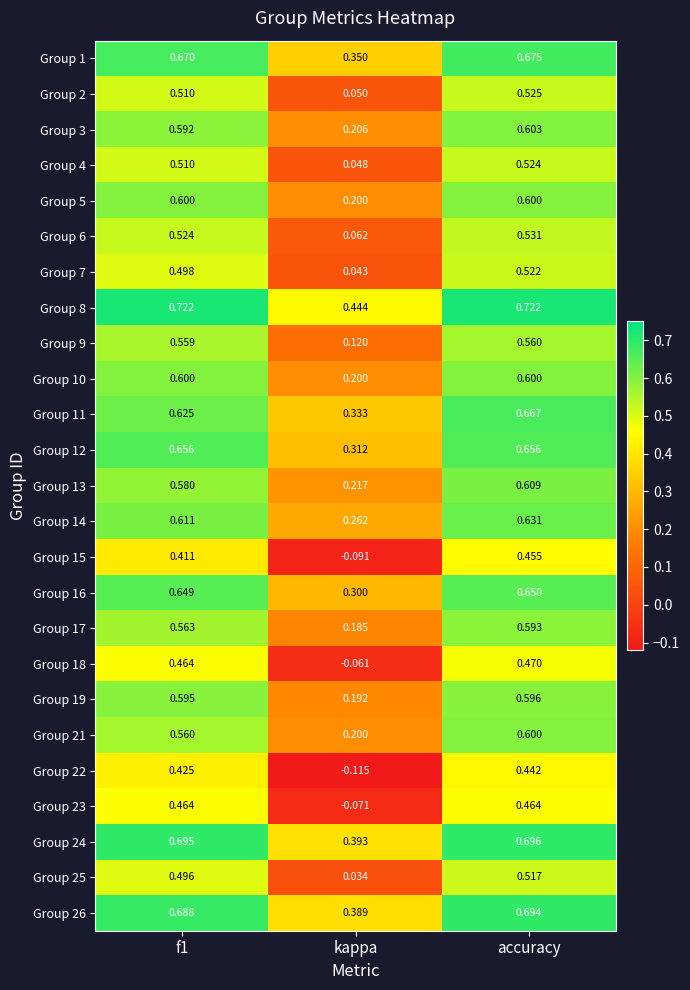

At which label does Group 1 reach its peak?

accuracy